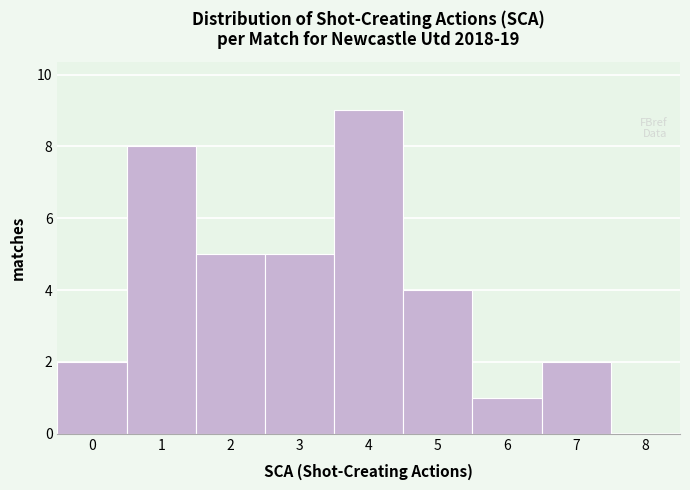

Which range on the x-axis has the tallest bar?

3.5 to 4.5